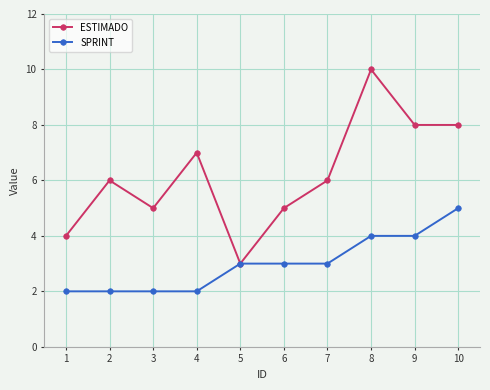

What is the maximum value shown in the chart?

10